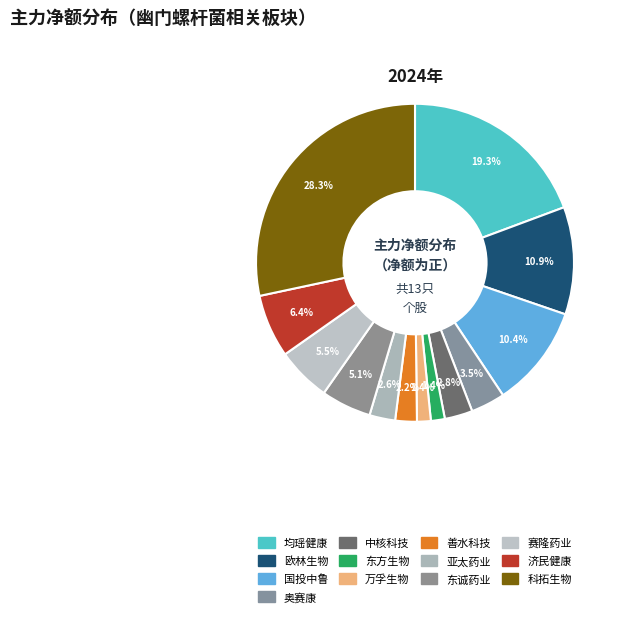

Is there any slice that represents more than half of the pie?

No